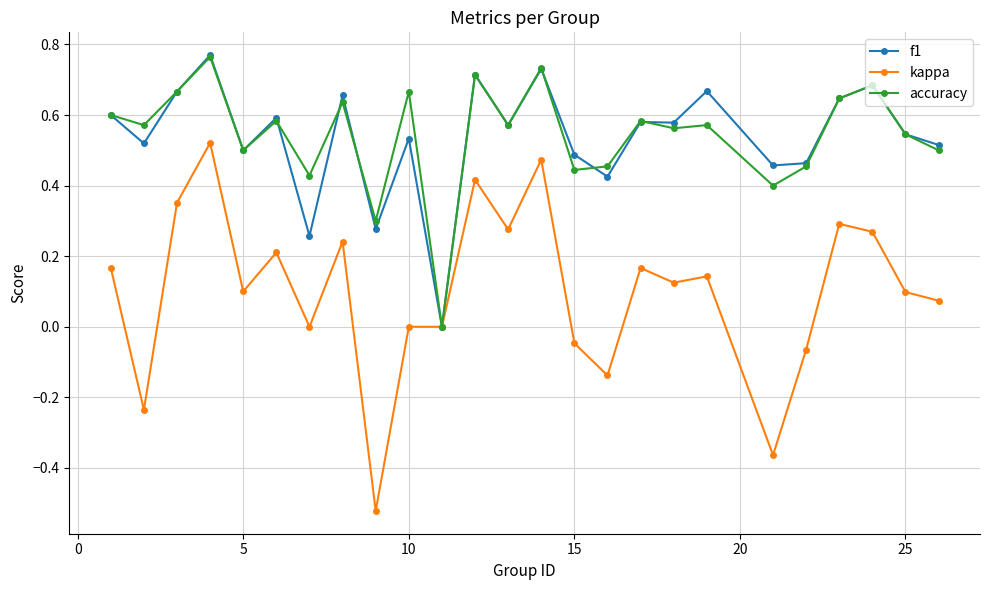

True or false: kappa has more than 0 interior local peaks.

True